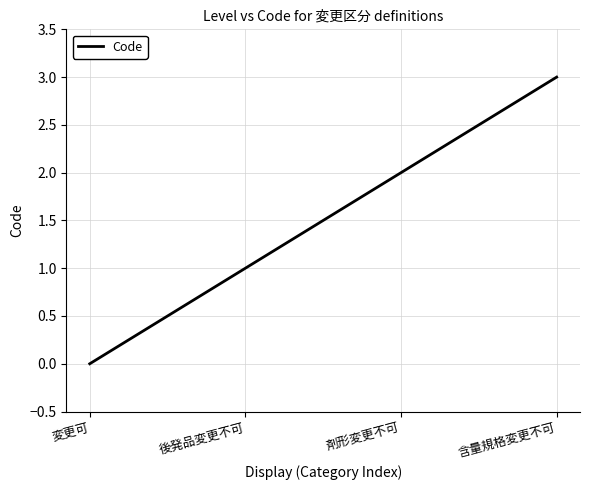

Which label corresponds to the smallest value in the chart?

変更可